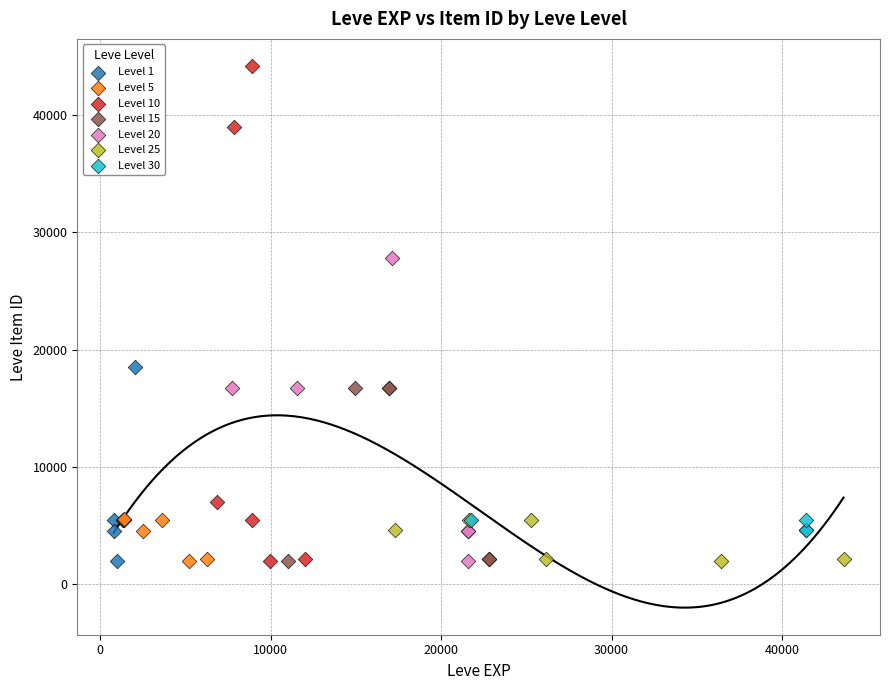

What are all the series names shown in the legend?

Level 1, Level 5, Level 10, Level 15, Level 20, Level 25, Level 30